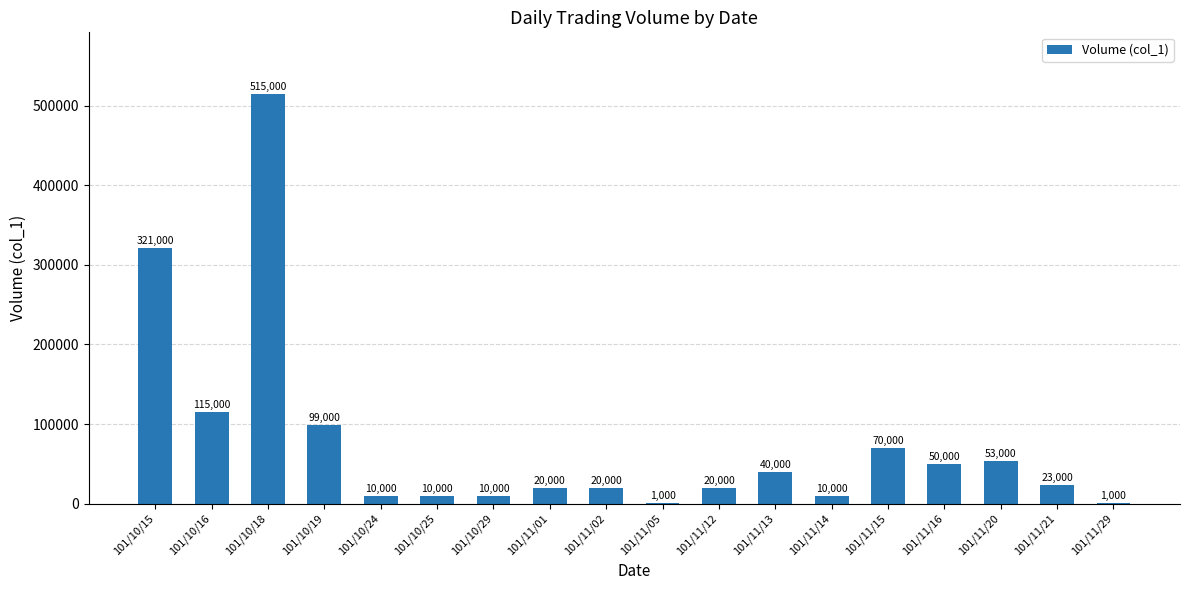

At which category does the chart reach its peak across all series?

101/10/18